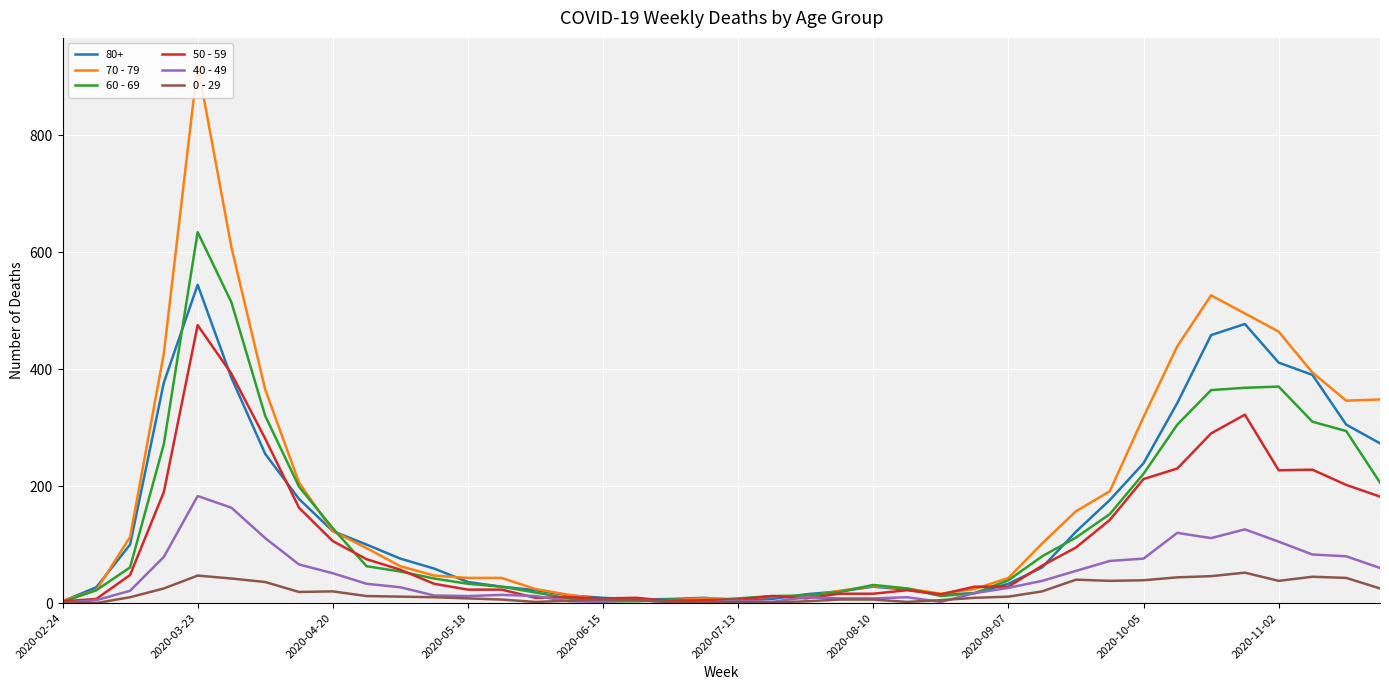

Which series has the widest spread of values?

70 - 79